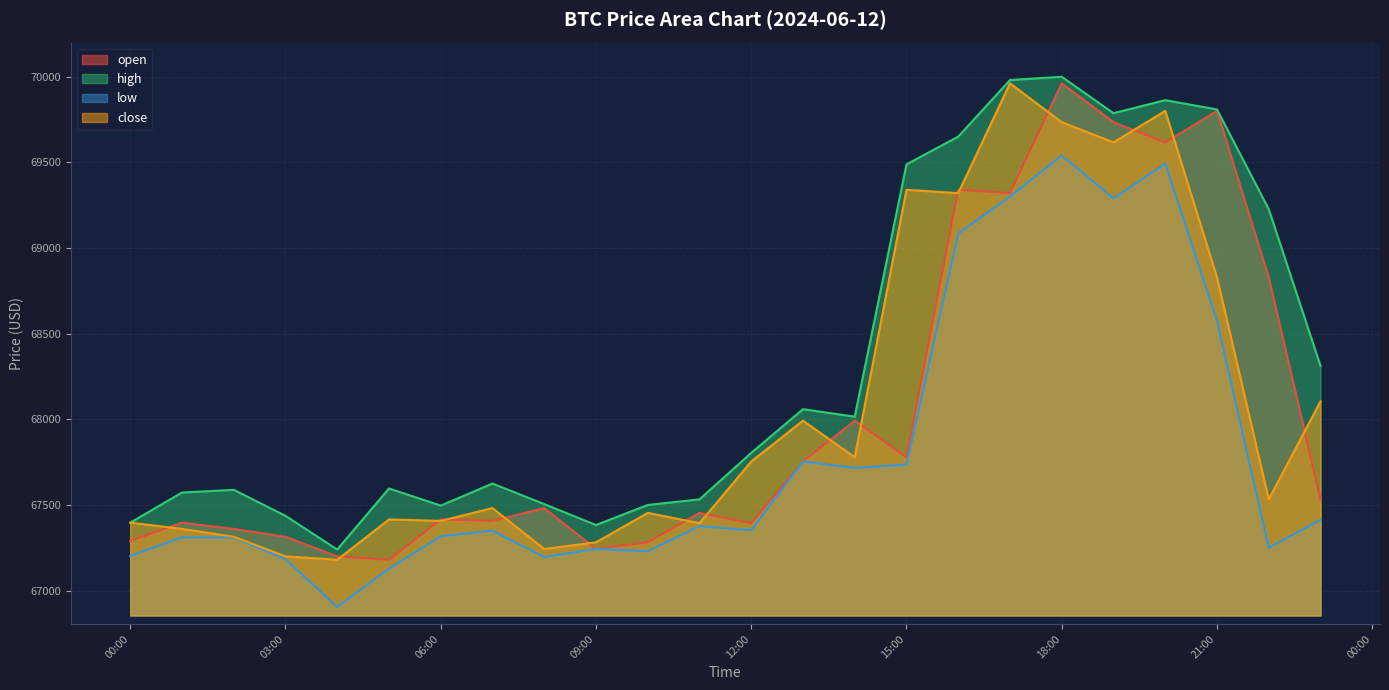

At which category does high reach its first local valley?

2024-06-12 04:00:00